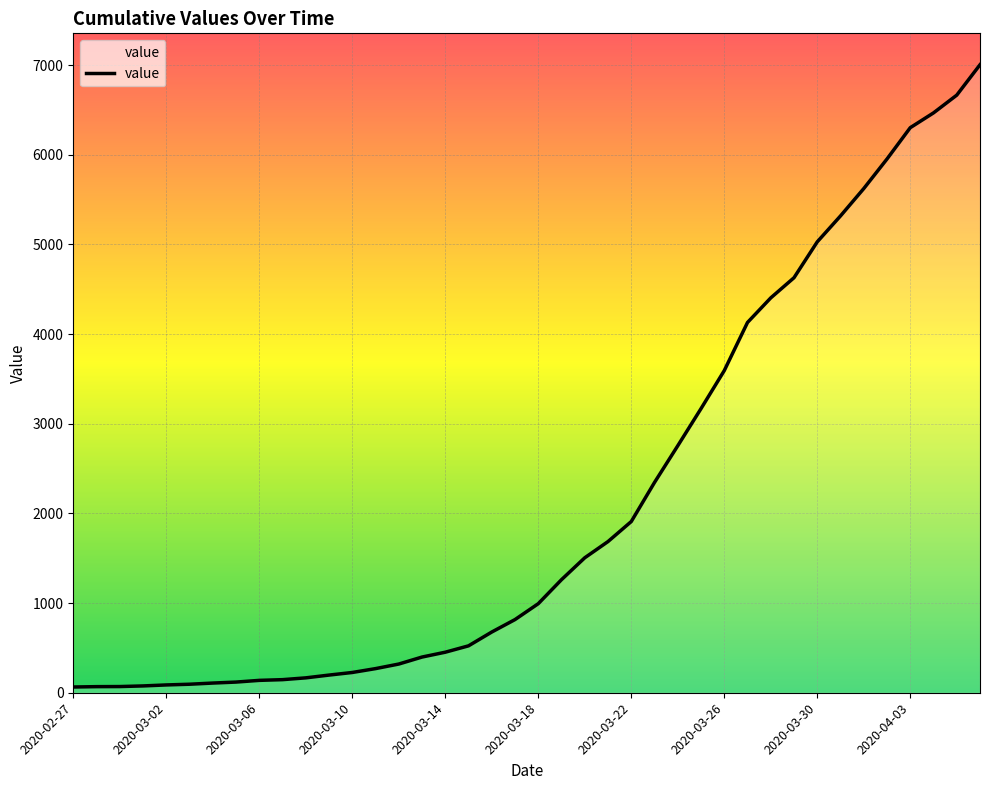

What is the difference between the maximum and minimum values?

6939